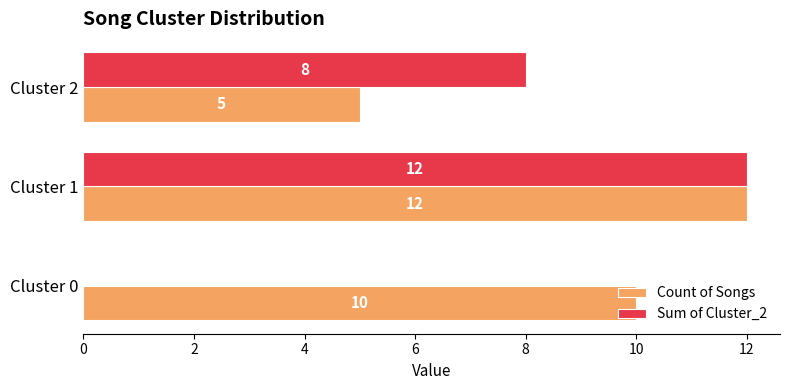

The value of Sum of Cluster_2 at Cluster 0 is 0. True or false?

True